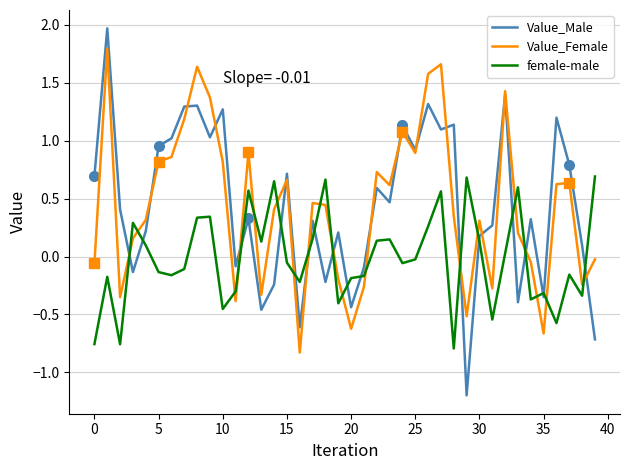

Reading left to right, extract all data points from this chart.

Value_Male: 0.7	2.0	0.4	-0.1	0.2	1.0	1.0	1.3	1.3	1.0	1.3	-0.1	0.3	-0.5	-0.2	0.7	-0.6	0.3	-0.2	0.2	-0.4	-0.1	0.6	0.5	1.1	0.9	1.3	1.1	1.1	-1.2	0.2	0.3	1.4	-0.4	0.3	-0.3	1.2	0.8	0.1	-0.7
Value_Female: -0.1	1.8	-0.4	0.2	0.3	0.8	0.9	1.2	1.6	1.4	0.8	-0.4	0.9	-0.3	0.4	0.7	-0.8	0.5	0.4	-0.2	-0.6	-0.3	0.7	0.6	1.1	0.9	1.6	1.7	0.3	-0.5	0.3	-0.3	1.4	0.2	-0.0	-0.7	0.6	0.6	-0.2	-0.0
female-male: -0.8	-0.2	-0.8	0.3	0.1	-0.1	-0.2	-0.1	0.3	0.3	-0.5	-0.3	0.6	0.1	0.7	-0.1	-0.2	0.2	0.7	-0.4	-0.2	-0.2	0.1	0.1	-0.1	-0.0	0.3	0.6	-0.8	0.7	0.1	-0.5	0.0	0.6	-0.4	-0.3	-0.6	-0.2	-0.3	0.7